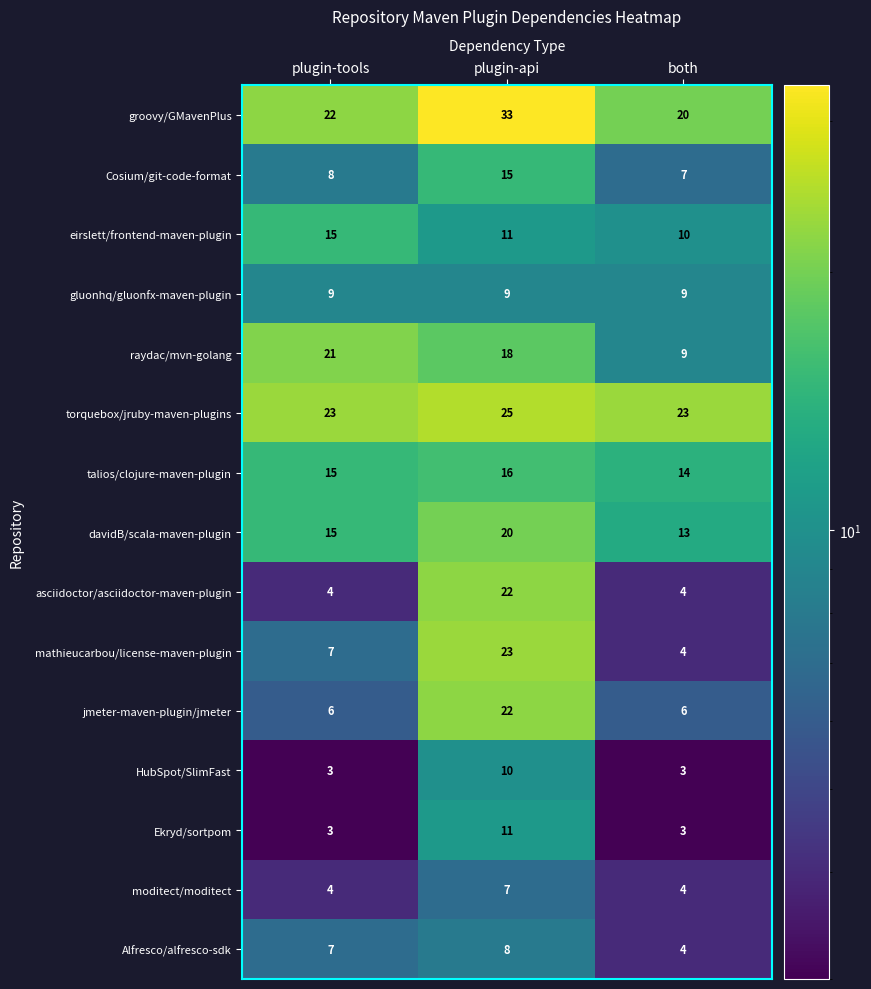

True or false: moditect/moditect has a value of 7 at plugin-api.

True